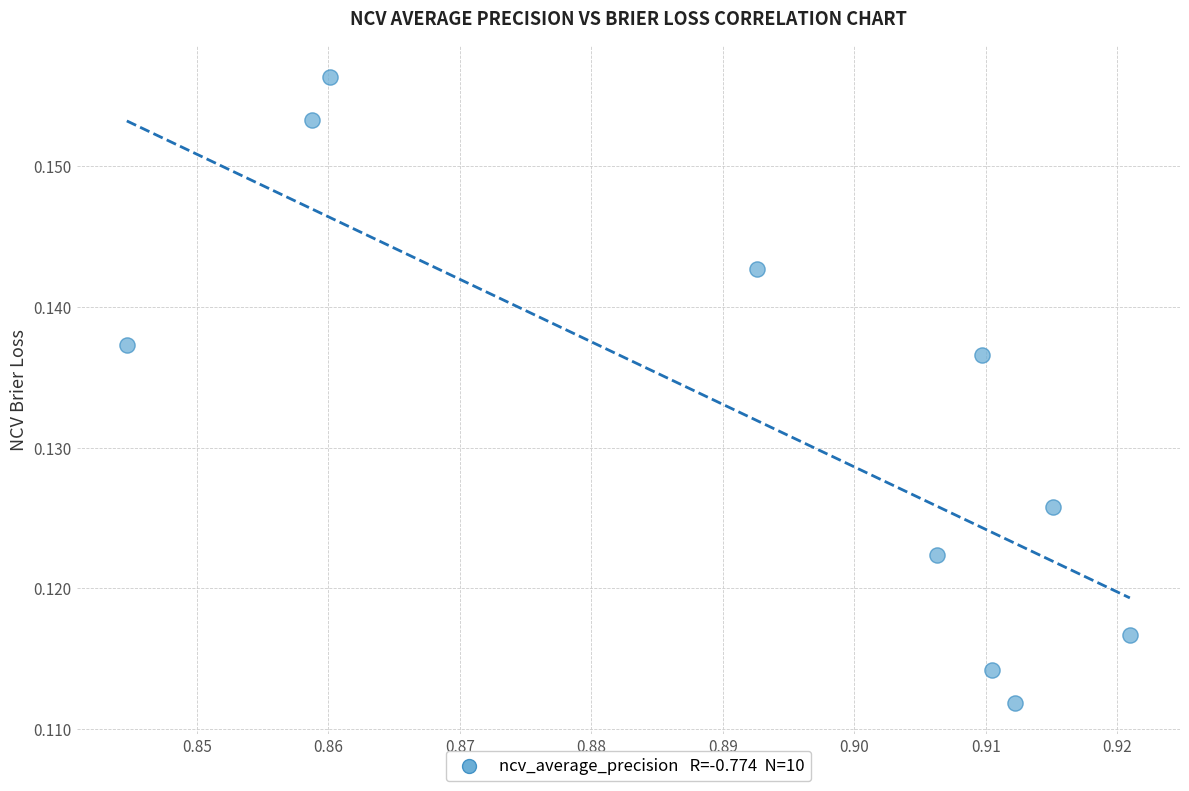

What is the average X value?

0.9